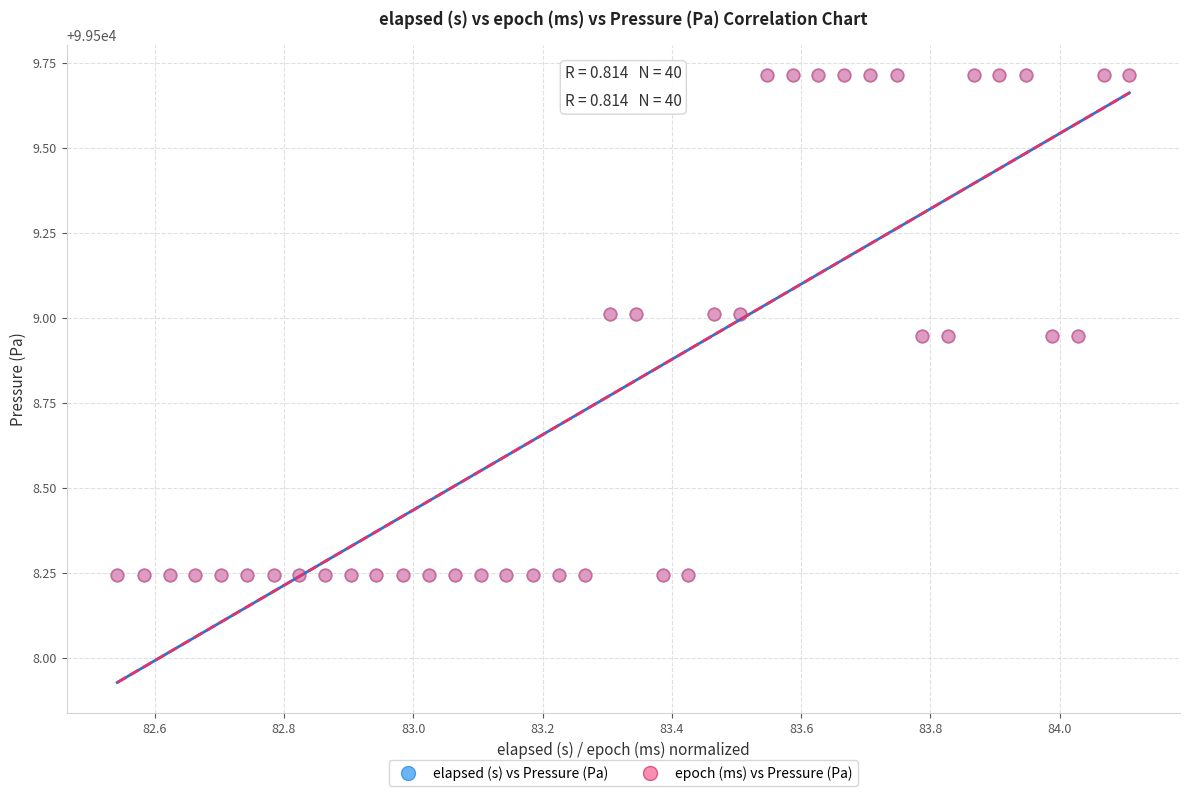

What are all the series names shown in the legend?

elapsed (s) vs Pressure (Pa), epoch (ms) vs Pressure (Pa)